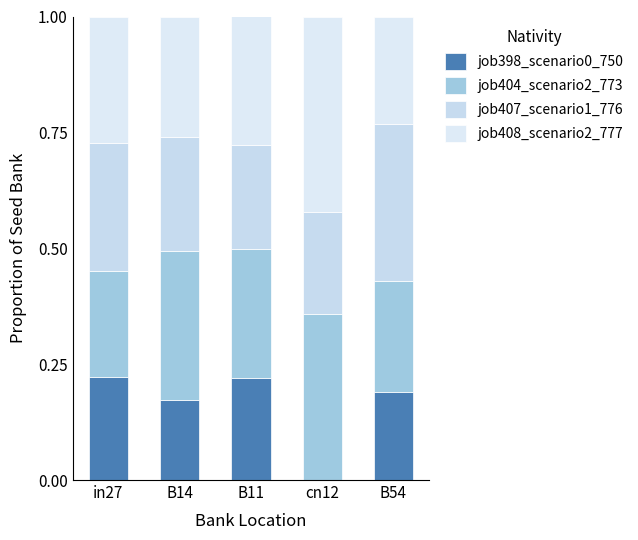

Are the bars grouped side by side (vs. stacked)?

No